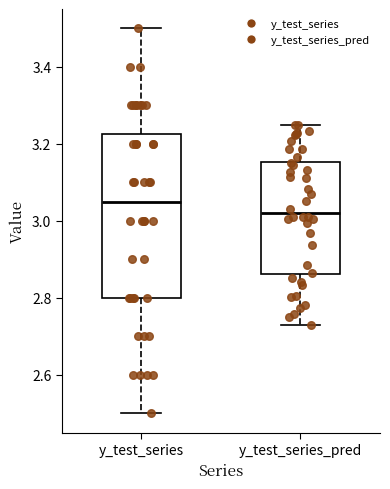

Where is the upper edge of the box for y_test_series on the y-axis? The values are not printed on the chart, so give them approximately, as read against the axis.

3.22